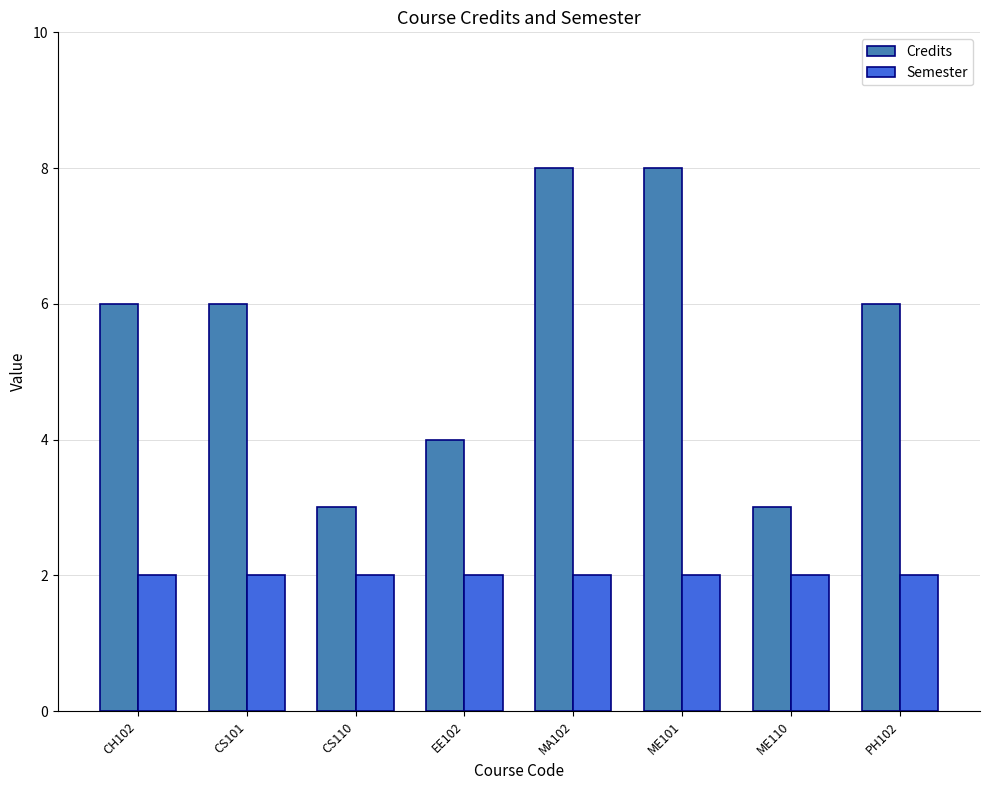

What is the label of the 2nd bar from the left?

CS101